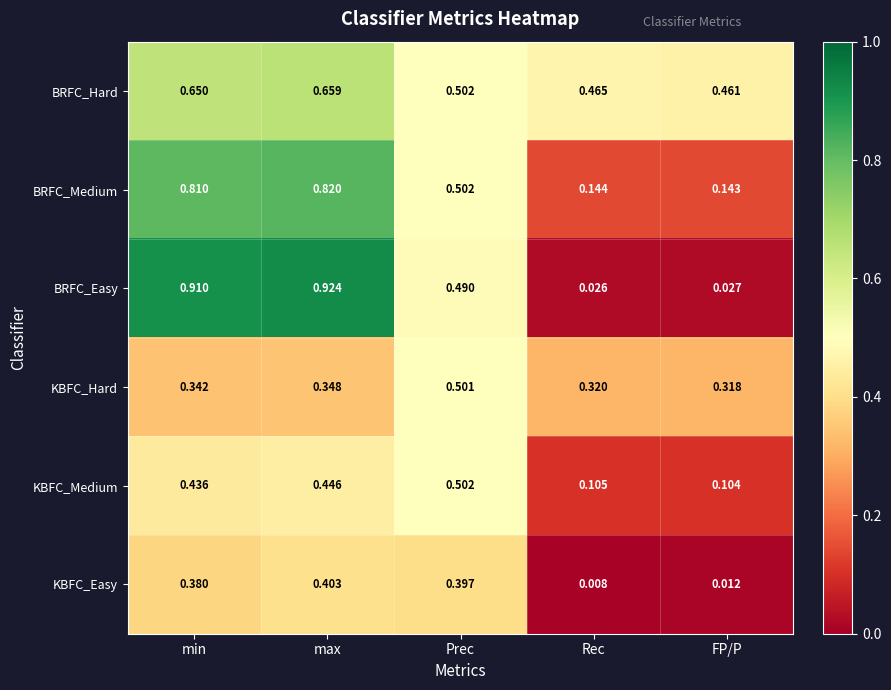

Which category has the highest value across all series?

max